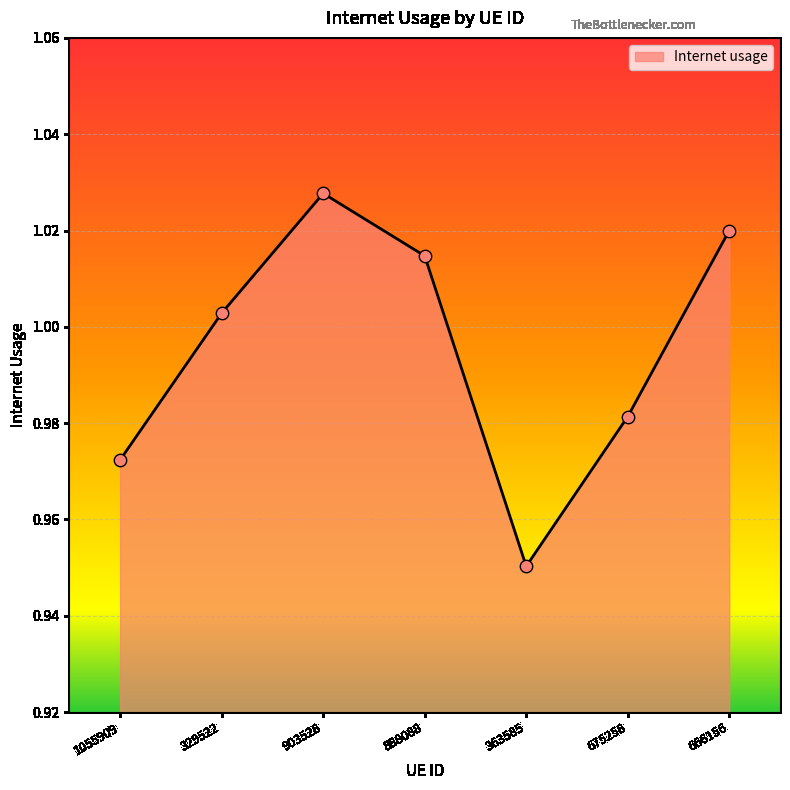

Approximately how many times larger is the value at 1055909 compared to 903528?

0.9